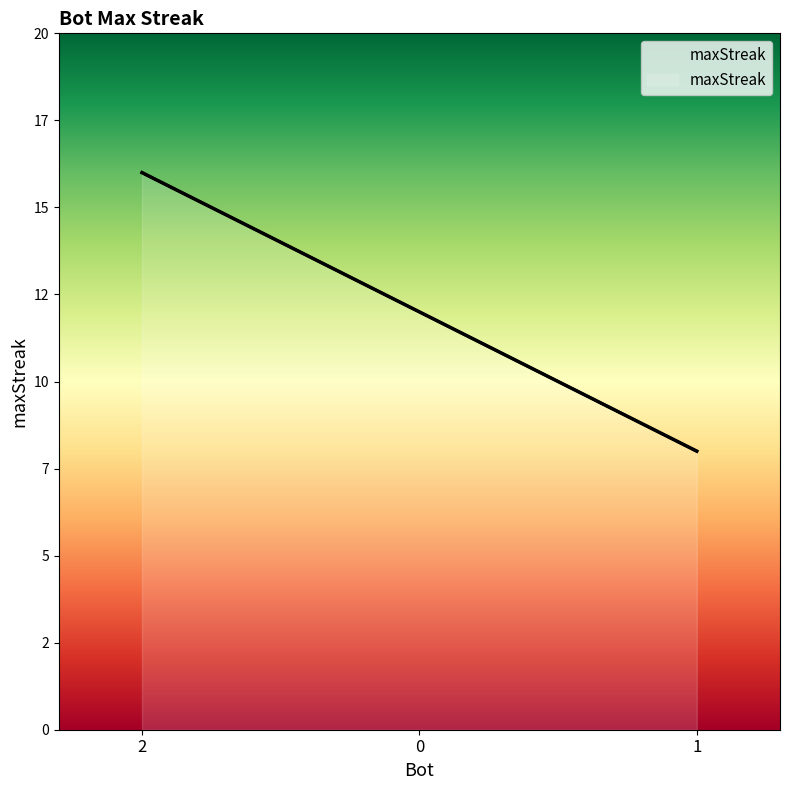

Rank the categories by value from lowest to highest.

1, 0, 2